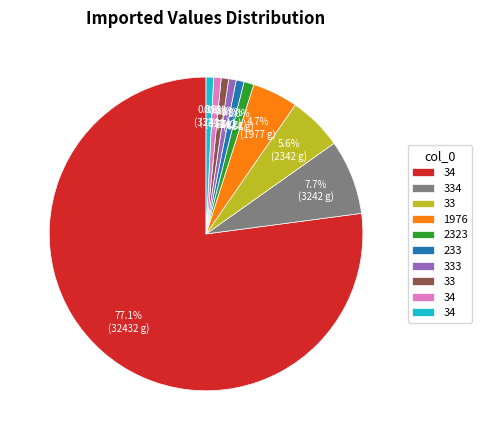

Is there a majority slice in this chart?

Yes